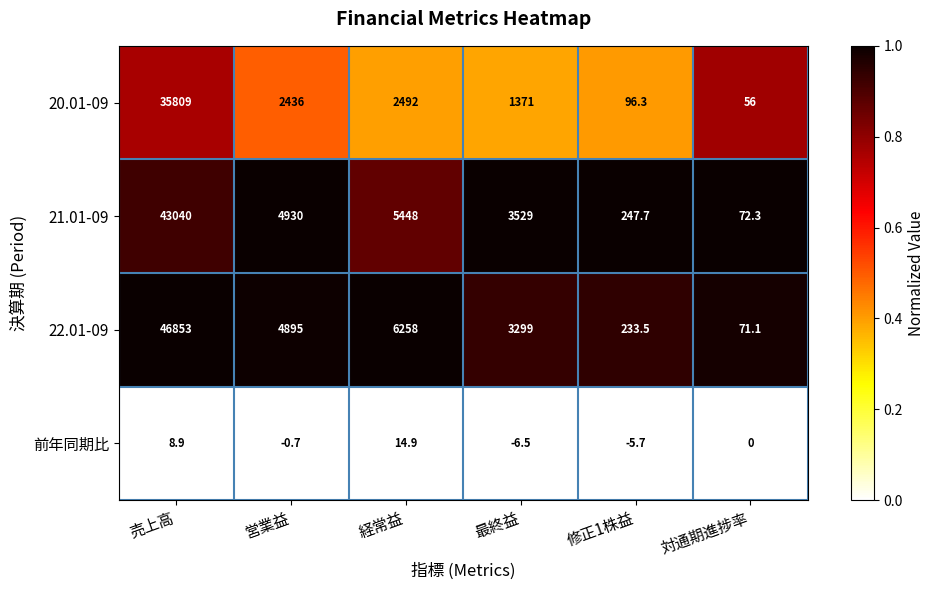

True or false: 前年同期比 has a value of 12.2 at 対通期進捗率.

False